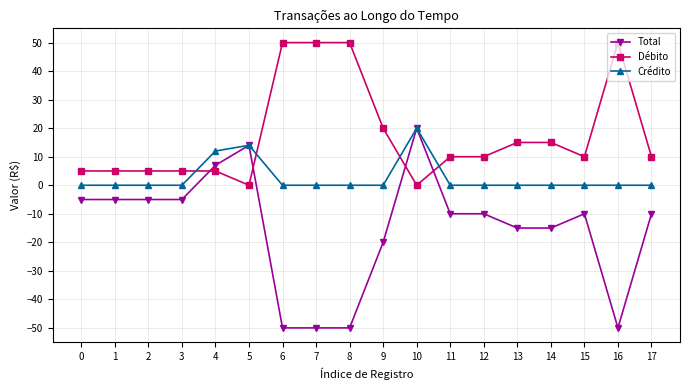

What is the sum of all Total values?

-269